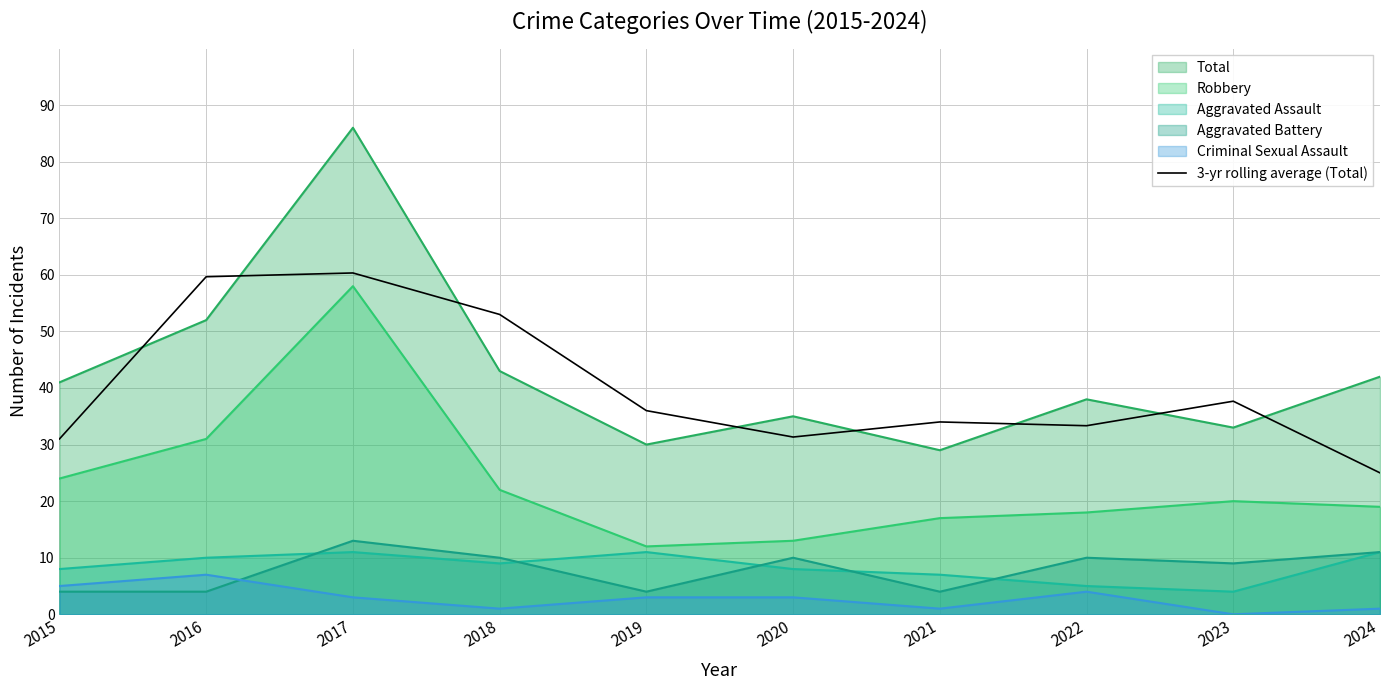

Reading right to left, what are all the values shown in this chart?

2024=25.0	2023=37.7	2022=33.3	2021=34.0	2020=31.3	2019=36.0	2018=53.0	2017=60.3	2016=59.7	2015=31.0